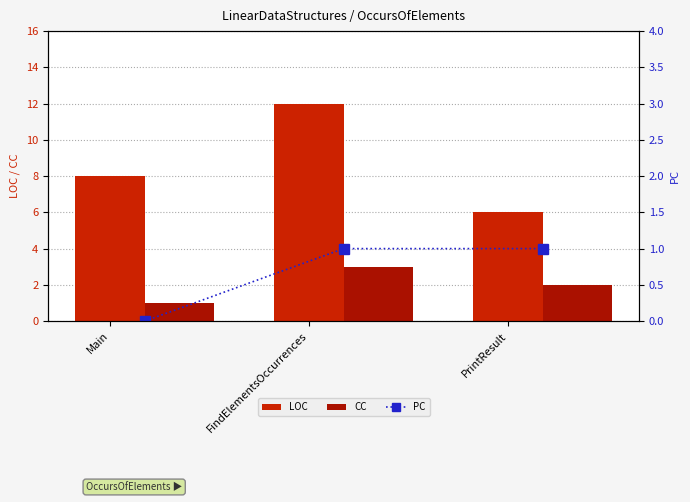

The LOC series shows 6 at PrintResult. True or false?

True